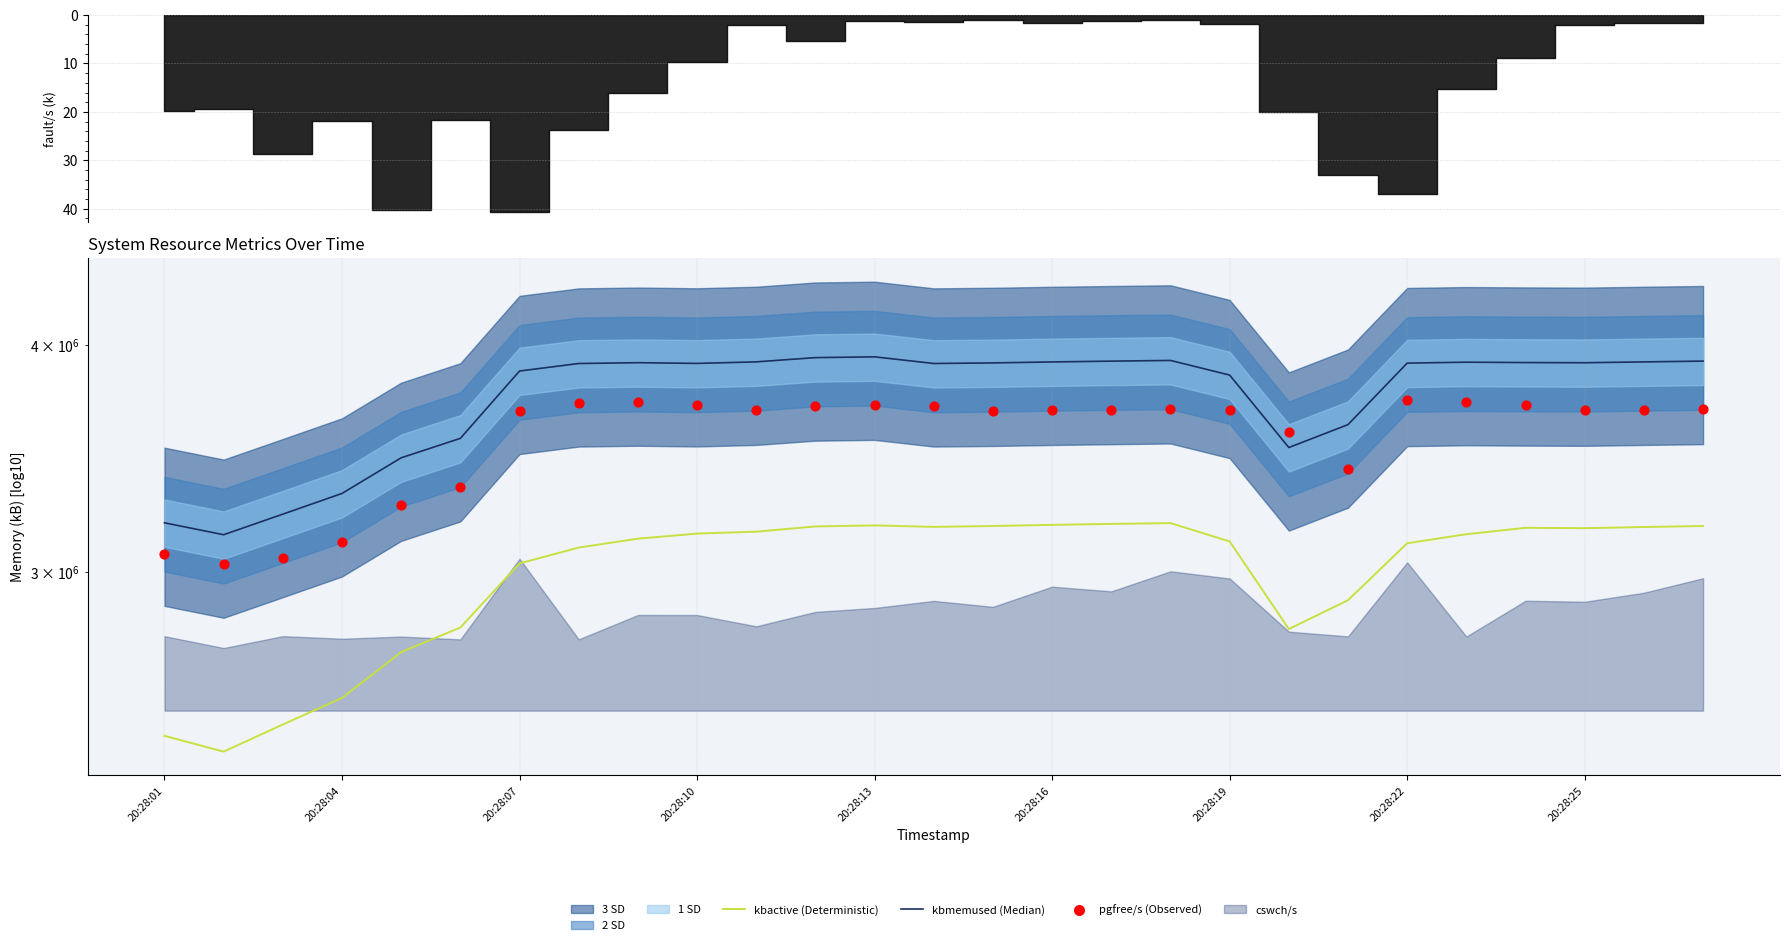

Which series reaches the minimum Y coordinate?

kbactive (Deterministic)